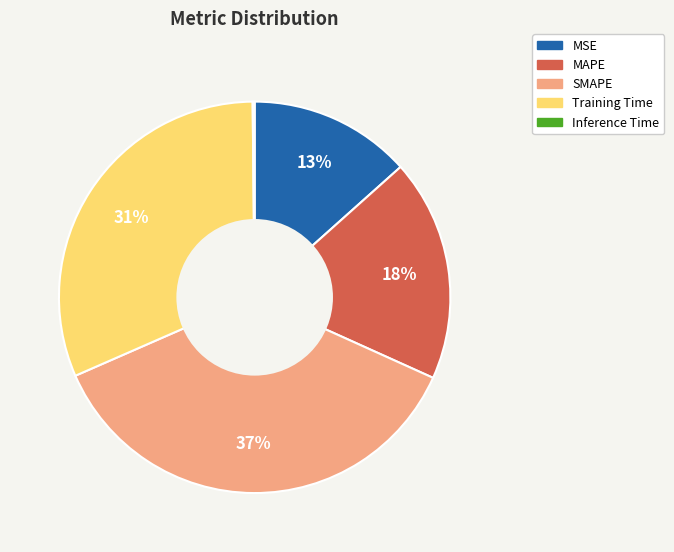

Between SMAPE and MSE, which is larger?

SMAPE